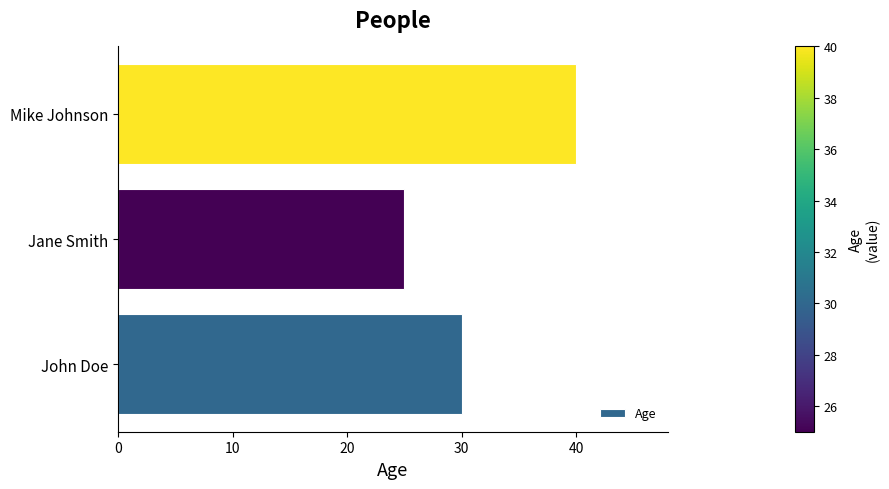

Which category has the lowest value across all series?

Jane Smith